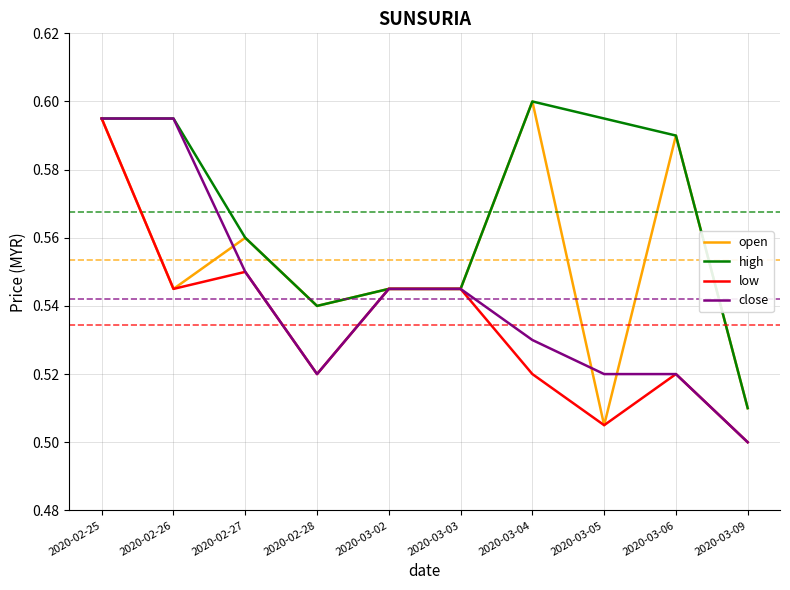

Which category has the lowest value in the close series?

2020-03-09